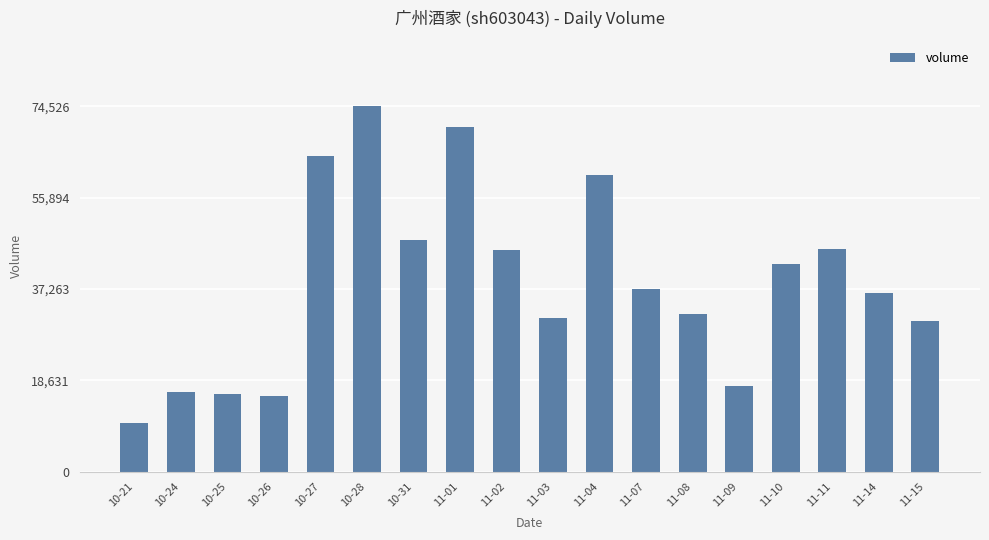

What position from the right is 11-15?

1